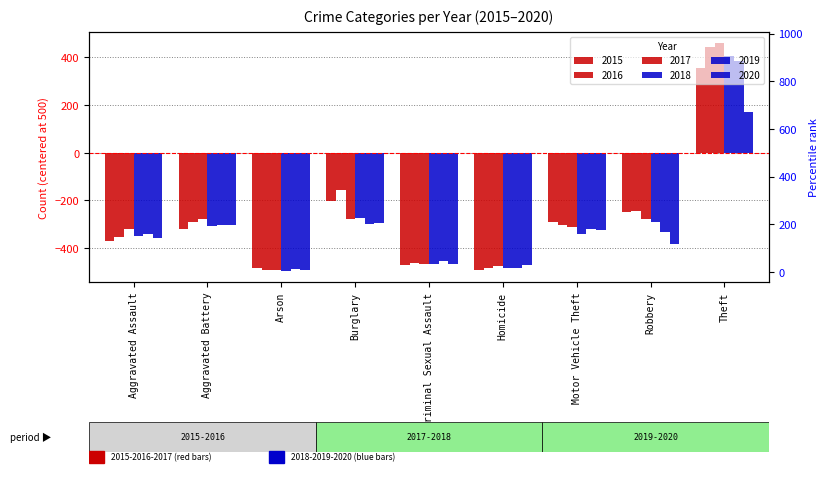

What is the difference between the second highest and minimum values in the 2020 series?

195